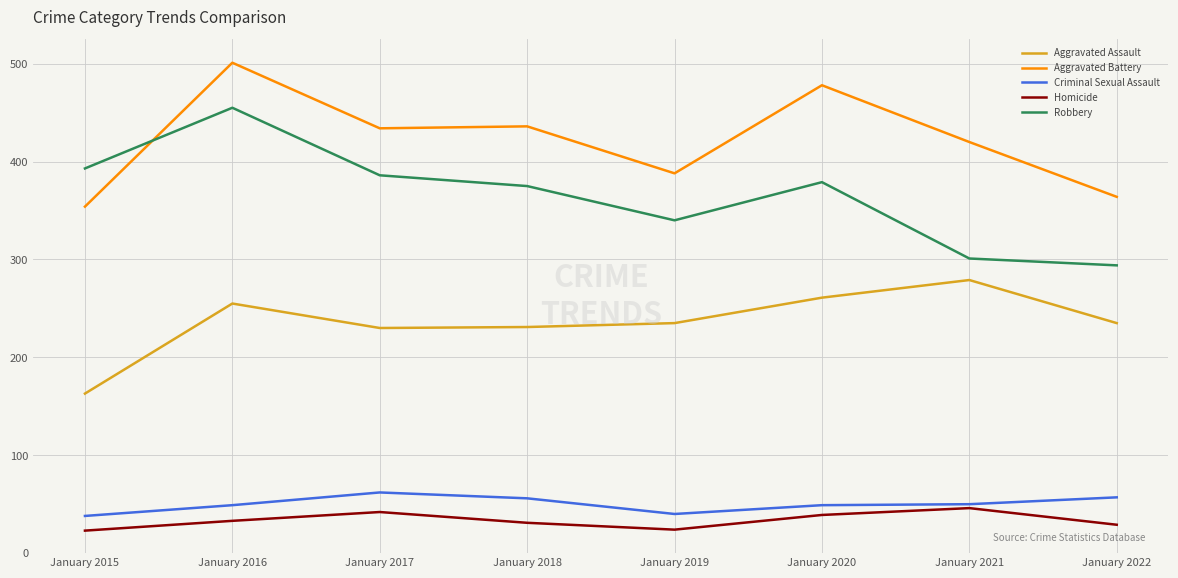

True or false: Robbery and Aggravated Assault intersect in this chart.

False